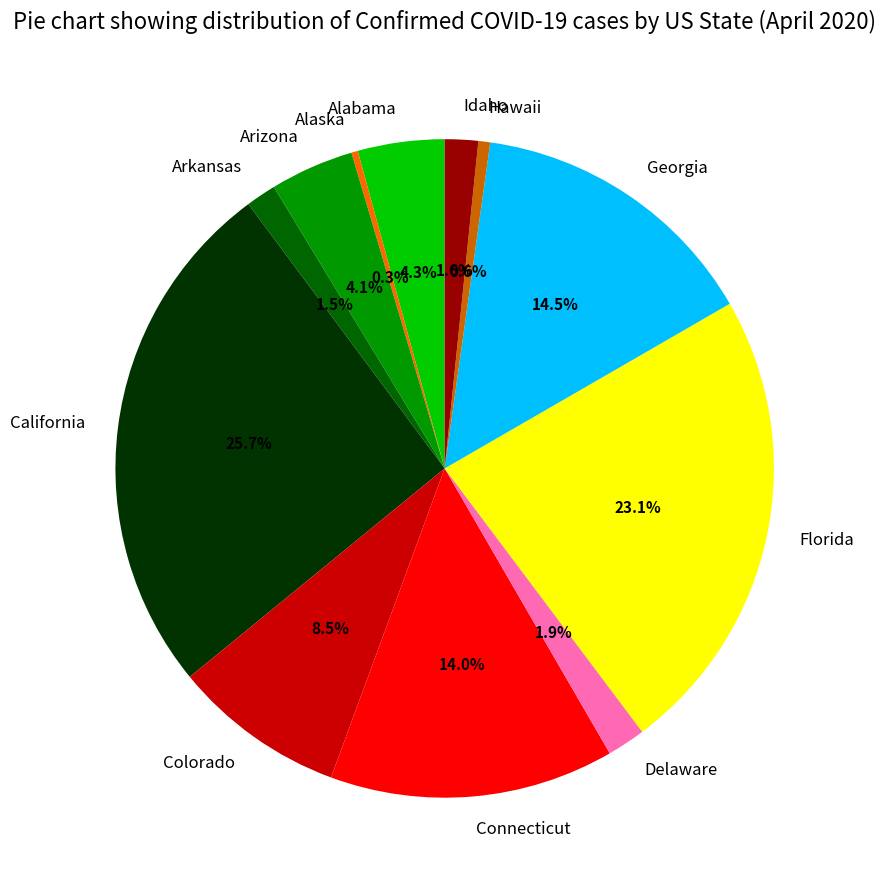

How much of the chart is everything except Idaho?

98.4%